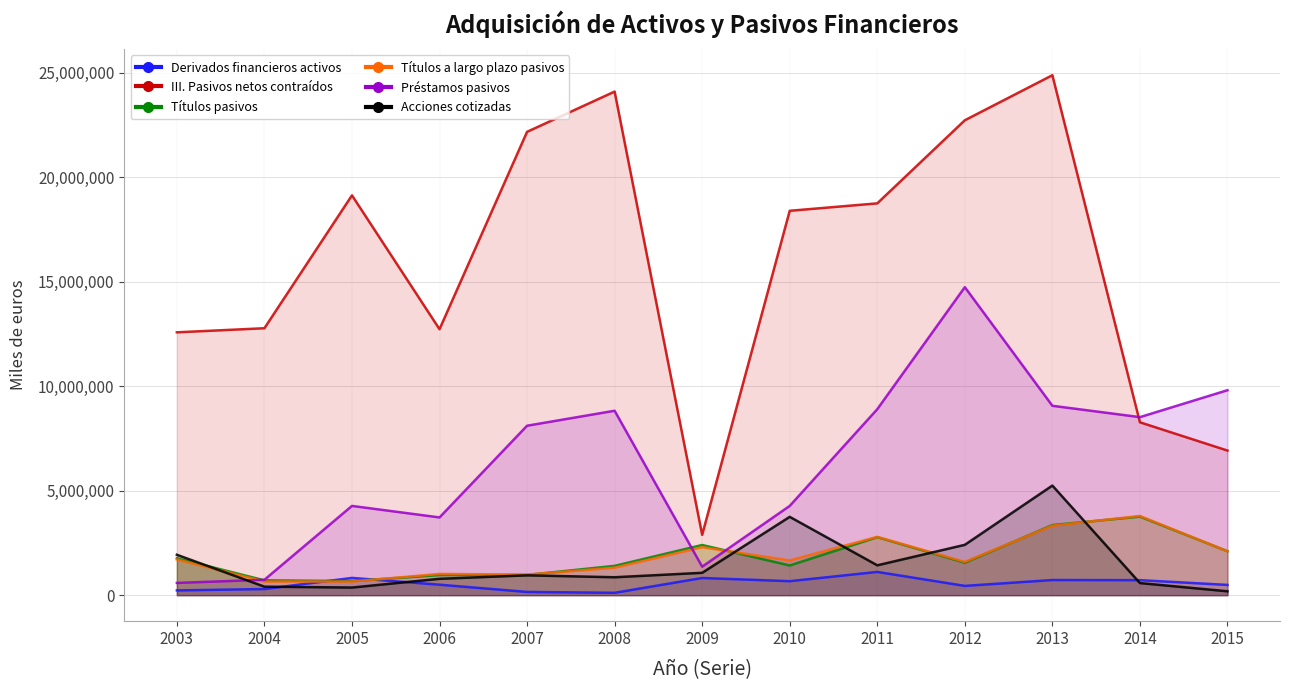

True or false: III. Pasivos netos contraídos and Títulos a largo plazo pasivos cross at least once.

False